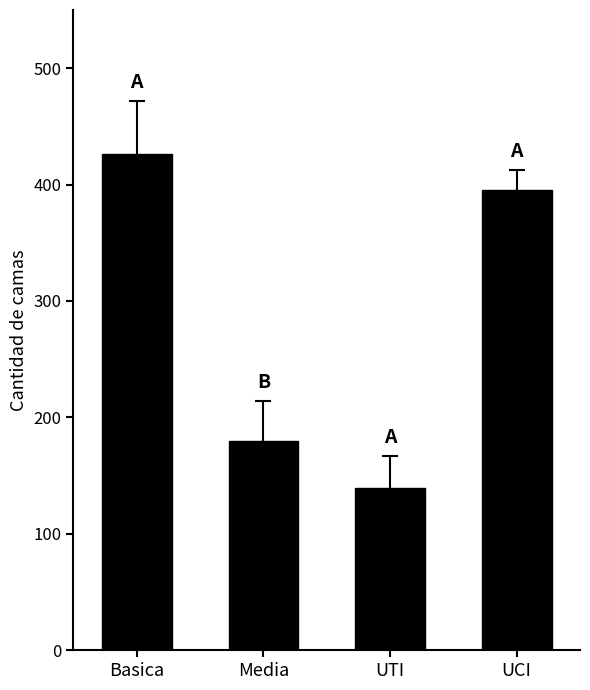

What is the difference between the values at UTI and Media?

40.5